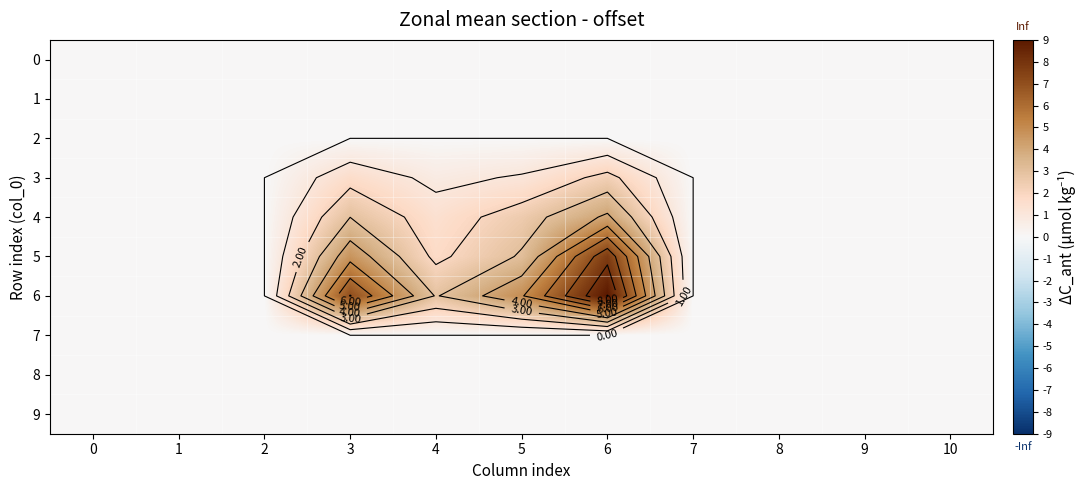

Between 6 and 8, which series saw the biggest shift?

6